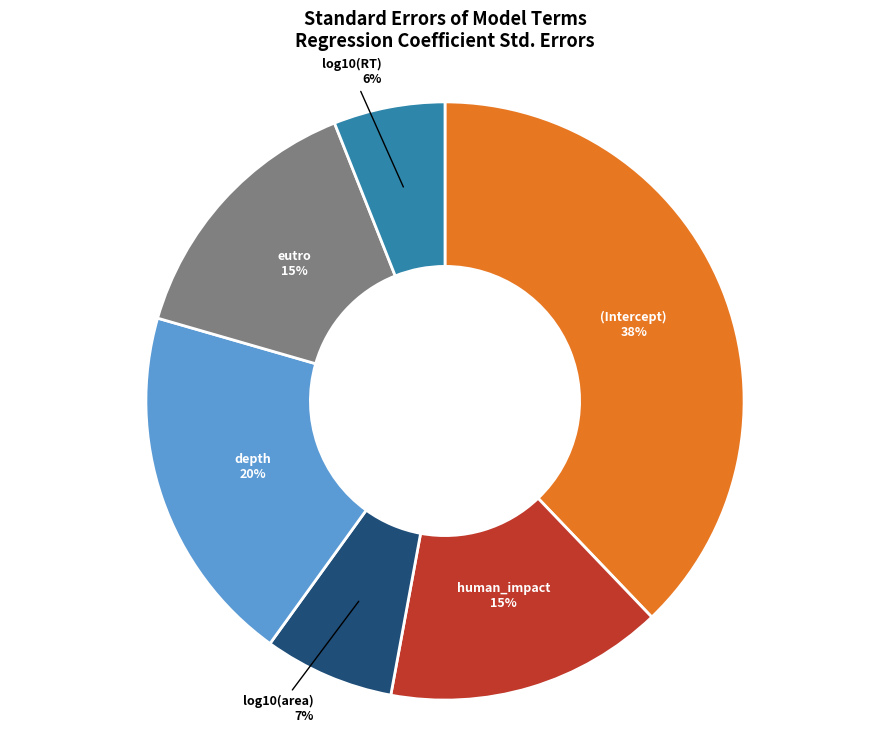

How many segments does this pie chart have?

6